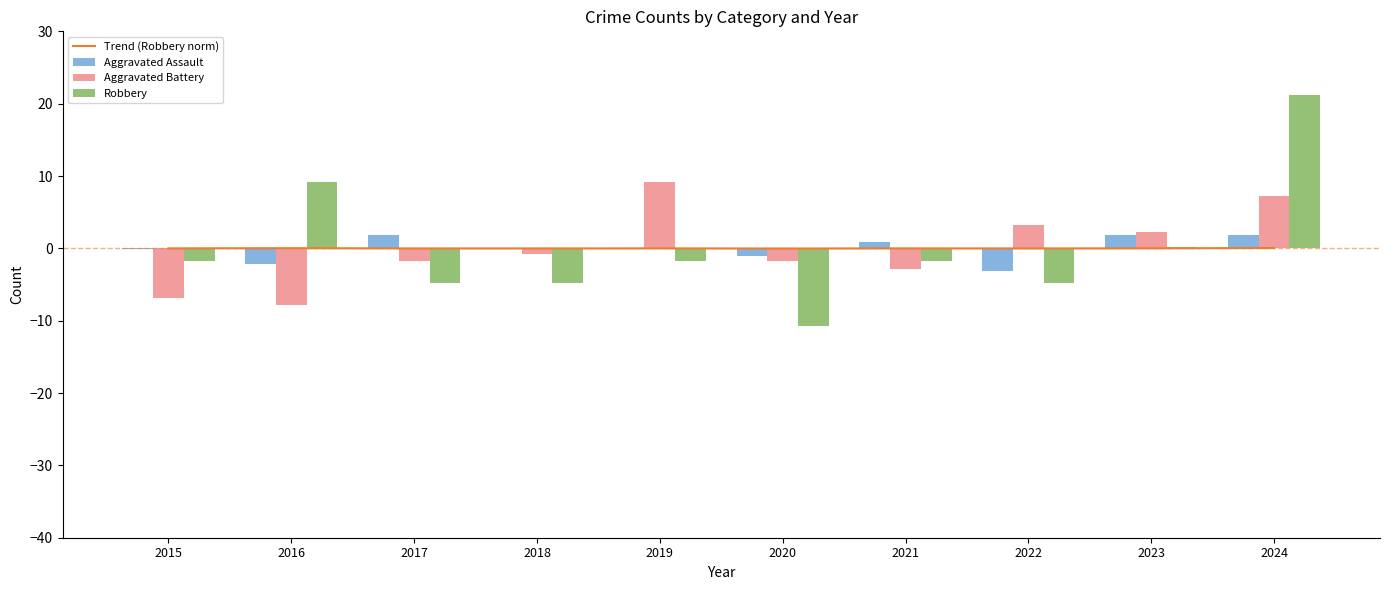

What is the difference between the maximum and second lowest values in the Robbery series?

26.0